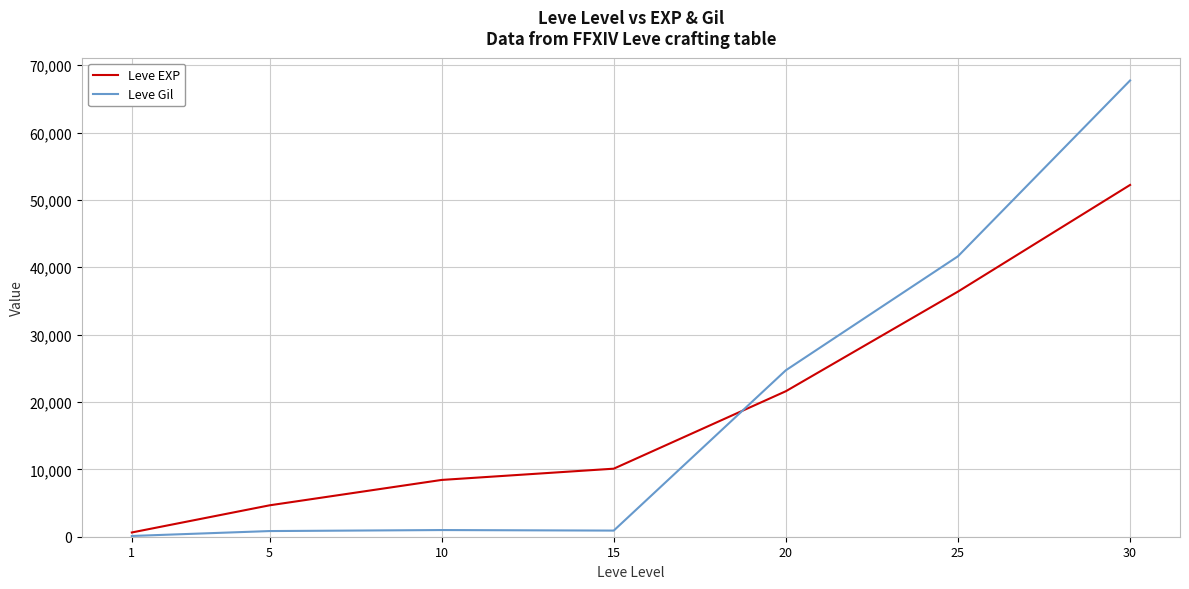

Which category has the lowest value across all series?

1